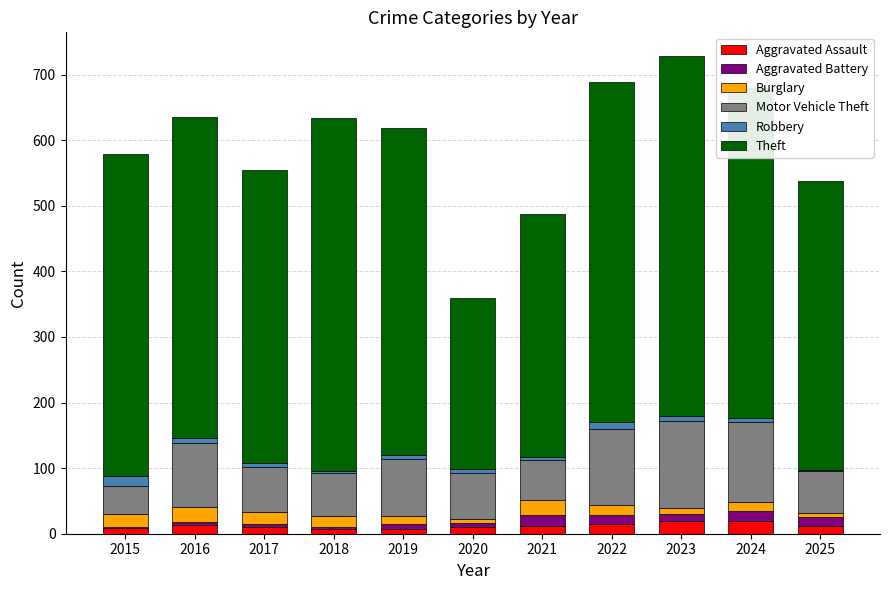

What is the sum of all Aggravated Assault values?

134